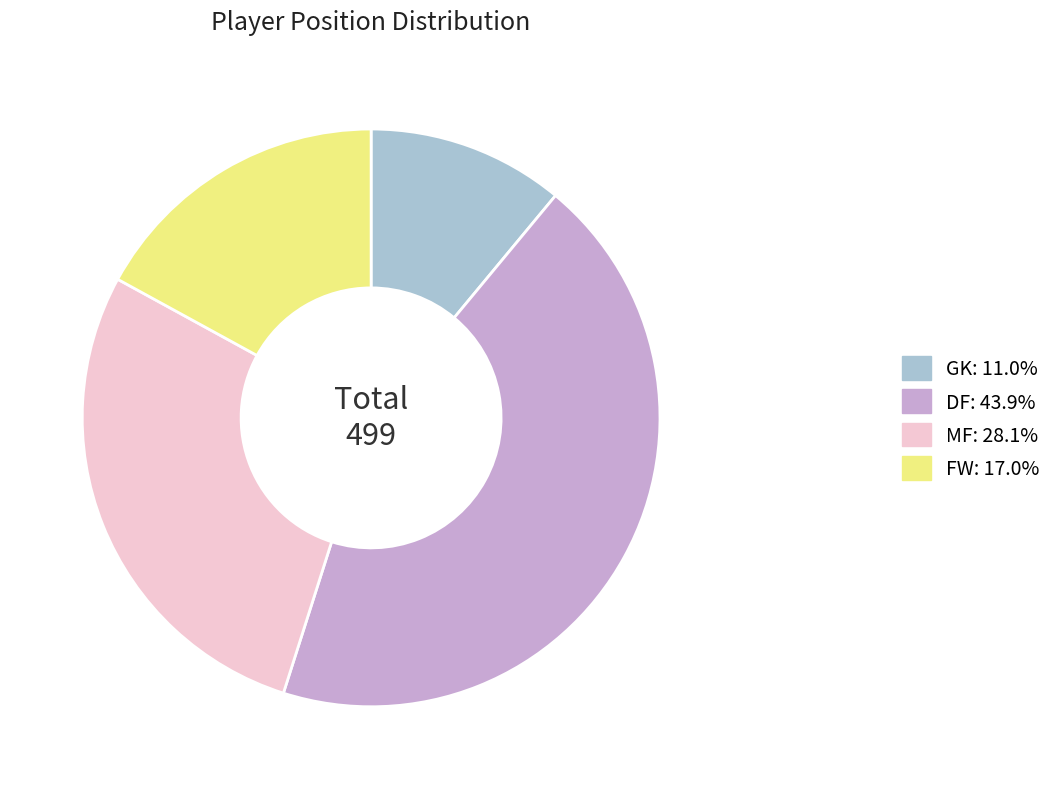

Is the sum of DF and GK greater than half?

Yes